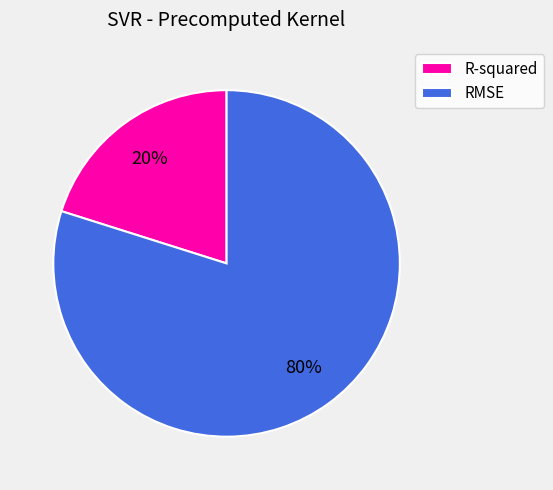

Which slice represents more than half of the pie?

RMSE